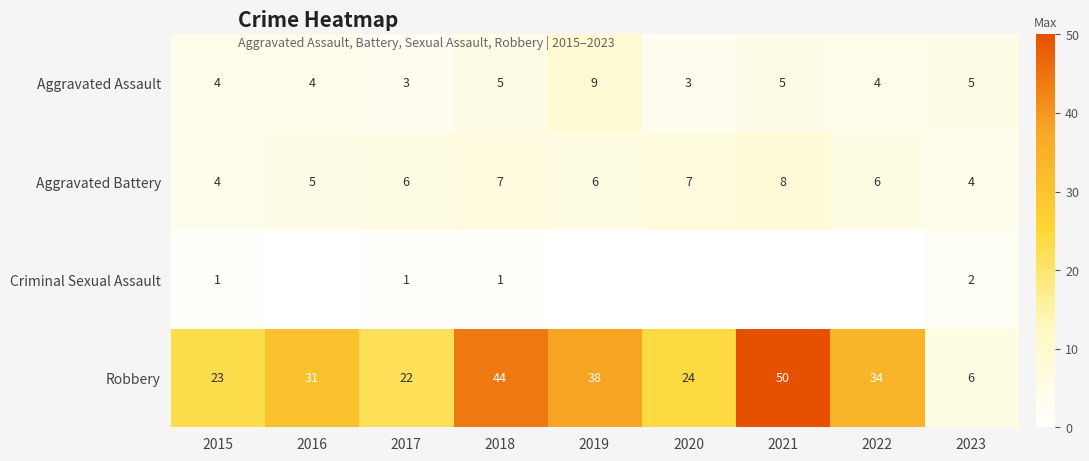

What is the average value of the Aggravated Assault series?

5